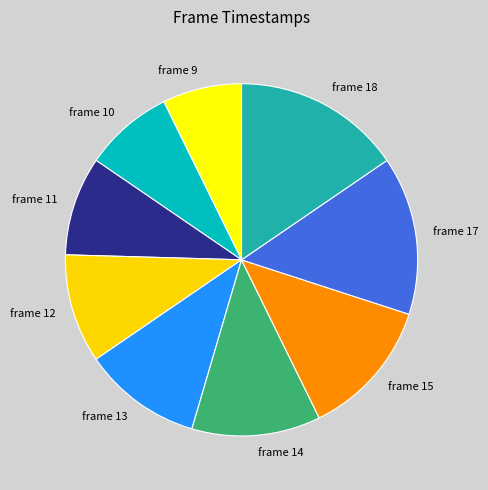

Between frame 17 and frame 9, which is larger?

frame 17